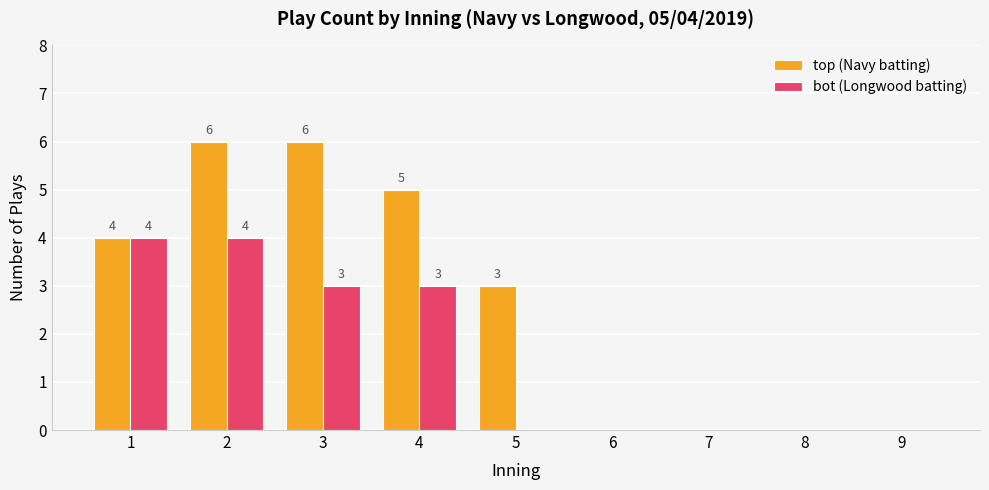

Is it true that bot (Longwood batting) equals 2 at 5?

False